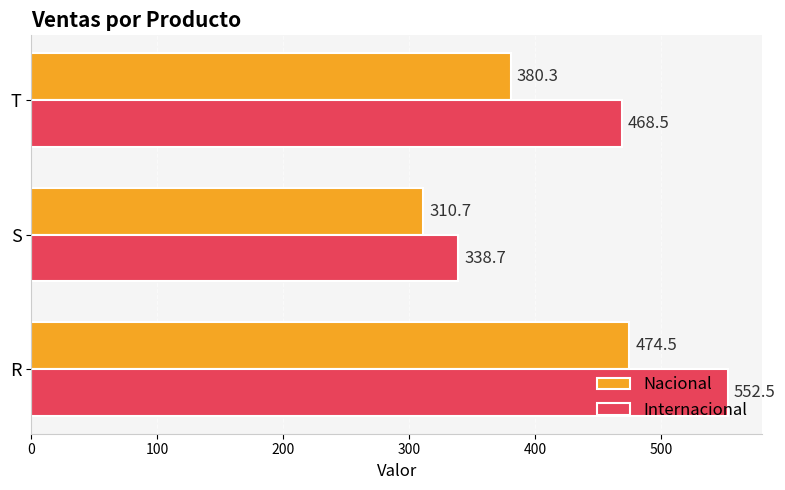

True or false: Nacional has a value of 210.6 at T.

False